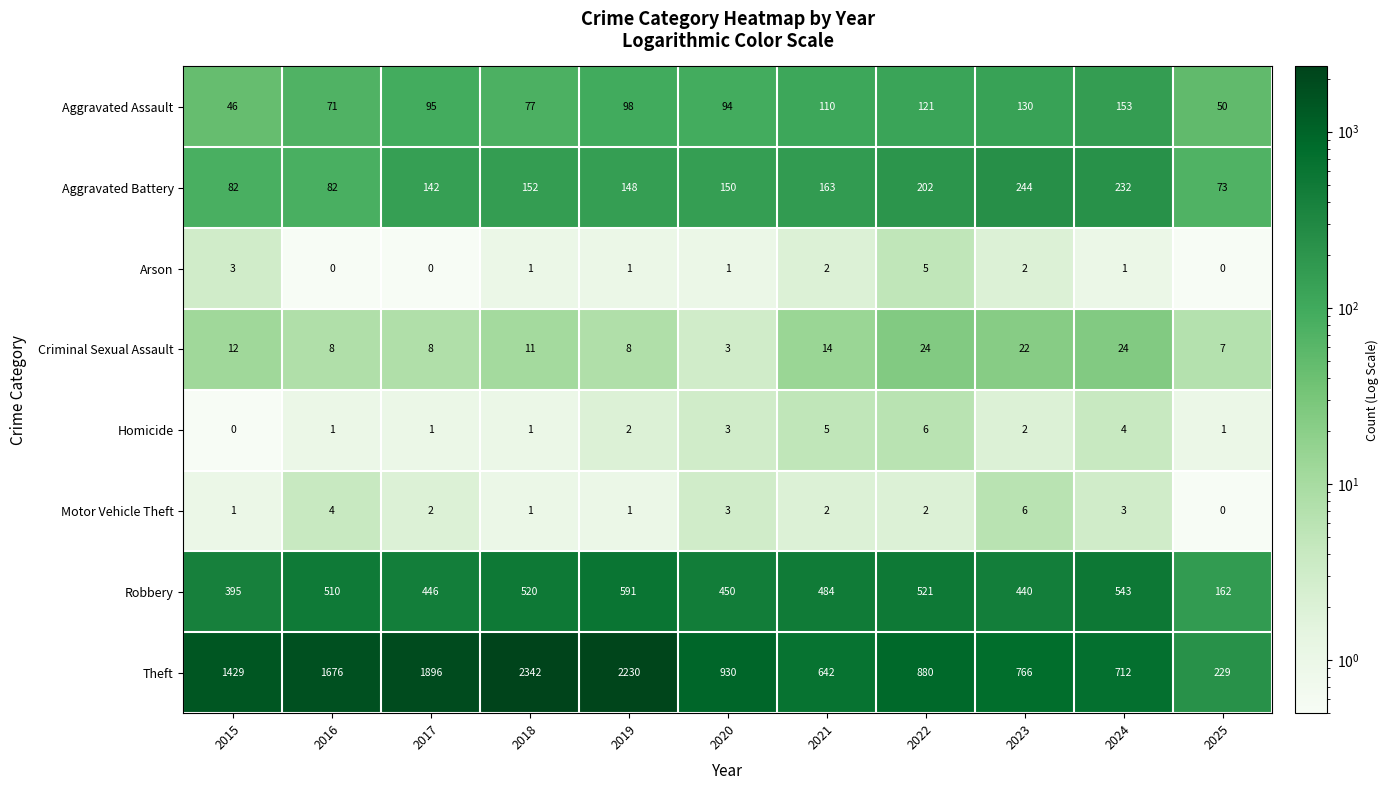

At which category is the sum across all series the highest?

2018